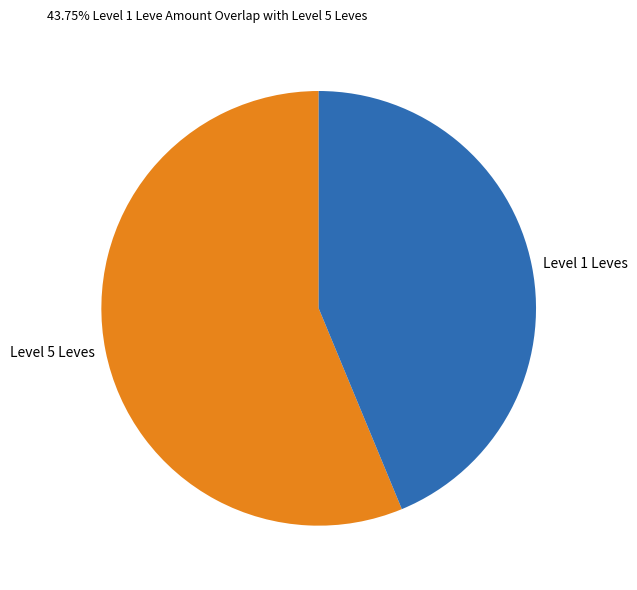

Does any single category account for the majority?

Yes